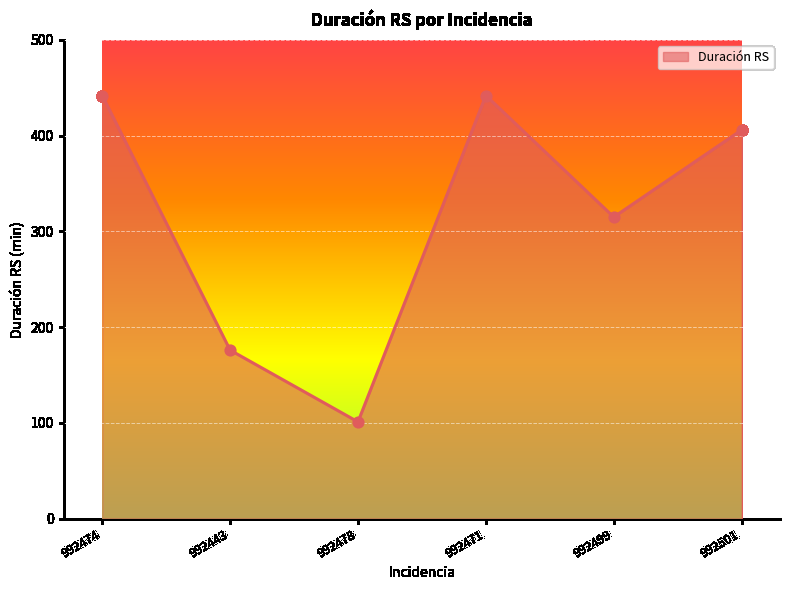

Which has a higher value, 992443 or 992474?

992474